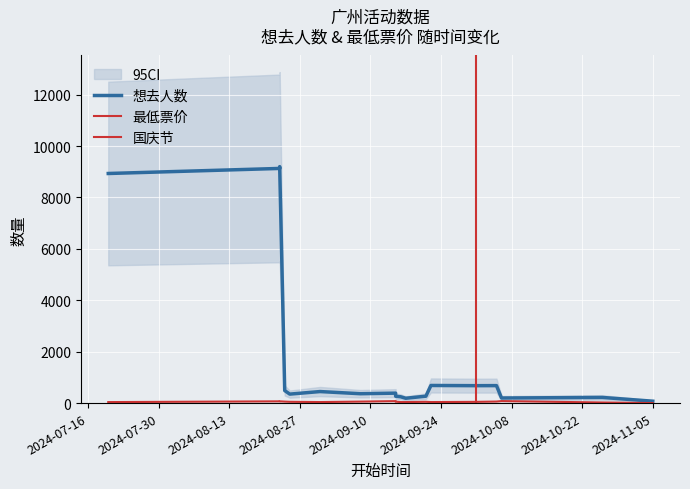

How many values are below 50?

8